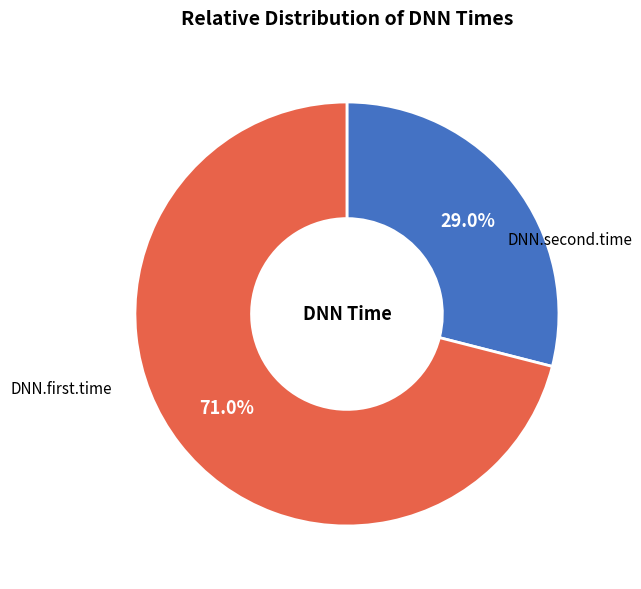

Does any single category account for the majority?

Yes